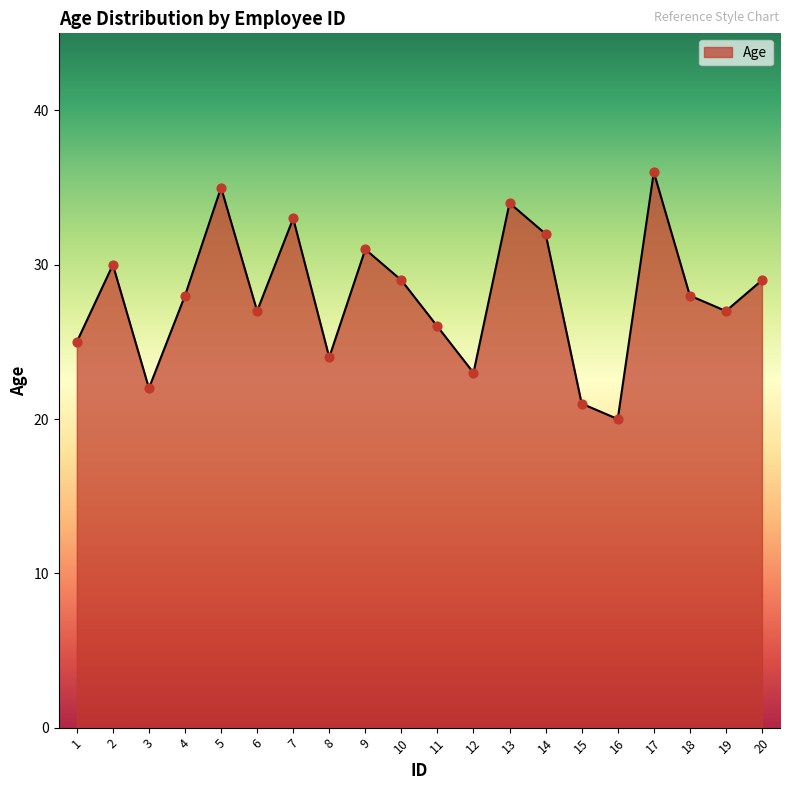

What is the ratio of the value at 12 to the value at 9?

0.7